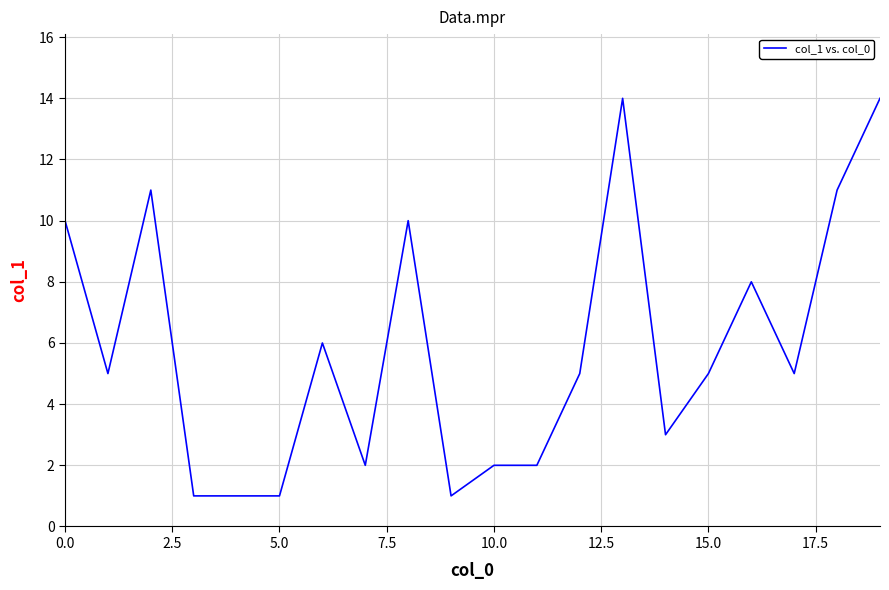

Reading left to right, transcribe all the data shown in this chart.

10	5	11	1	1	1	6	2	10	1	2	2	5	14	3	5	8	5	11	14